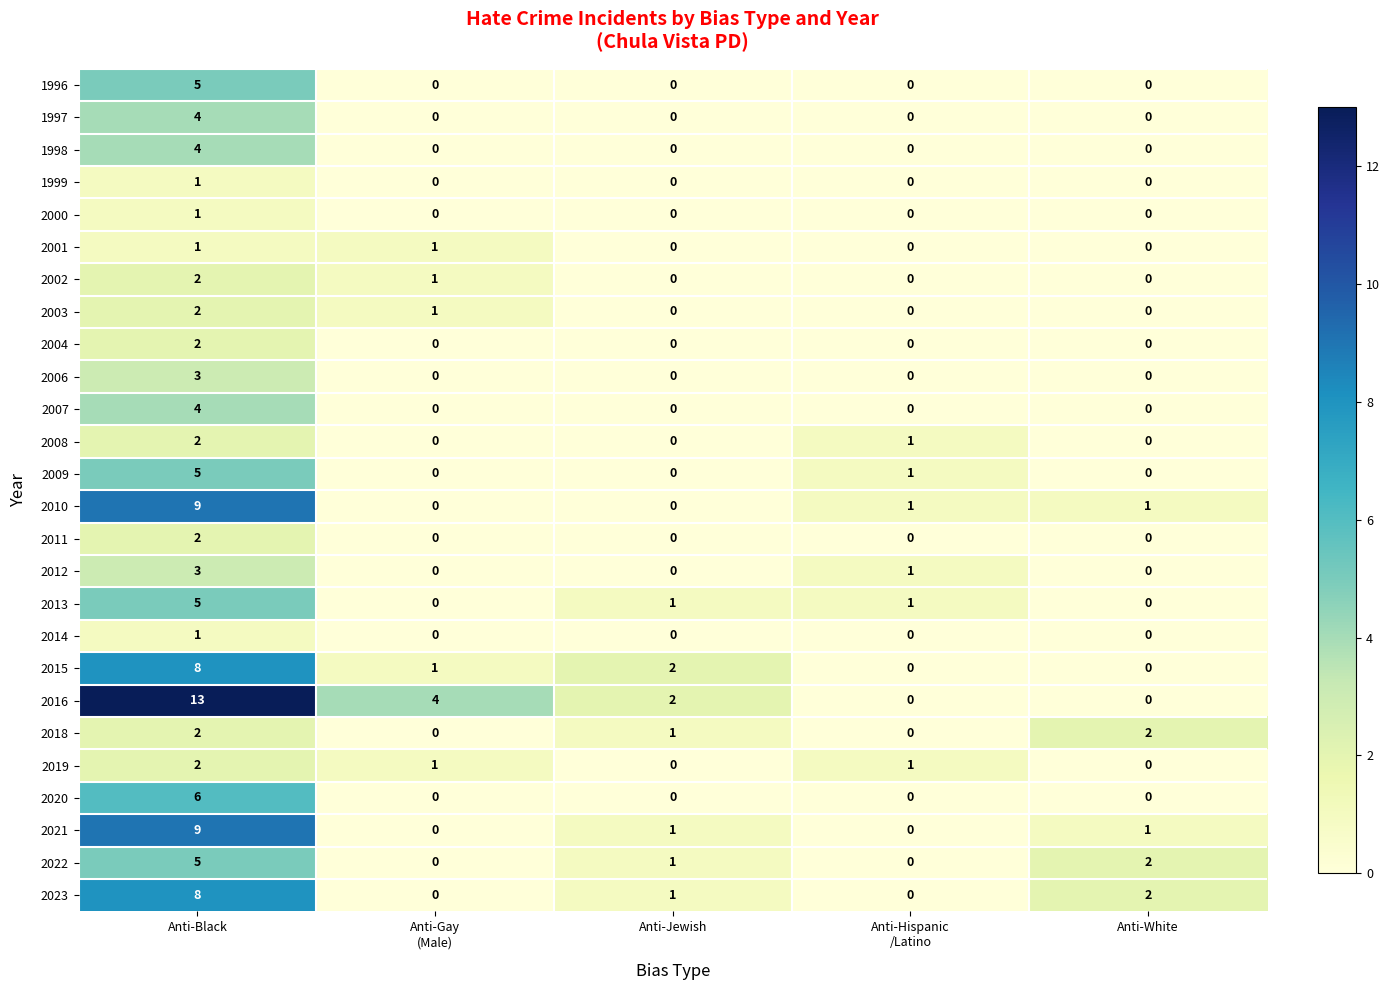

How many data points does each series have?

5